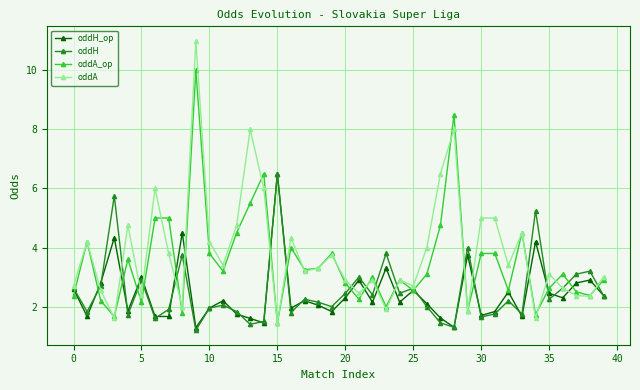

At how many categories does at least one series exceed 1?

40